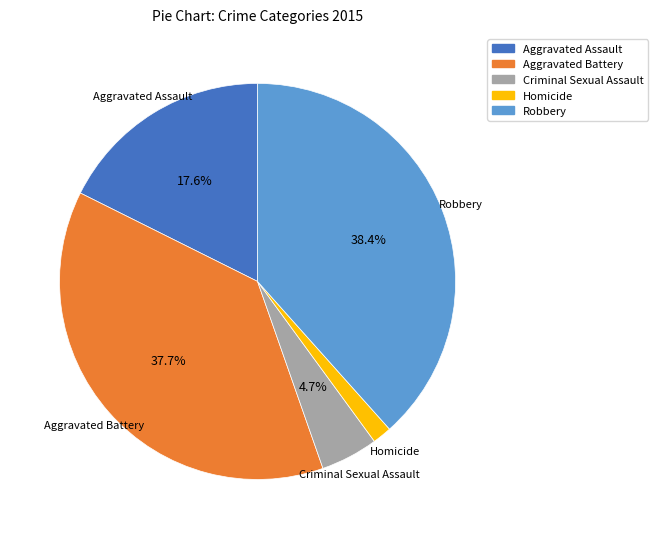

To the nearest percent, what is the difference between the Homicide and Aggravated Assault slice percentages?

16%